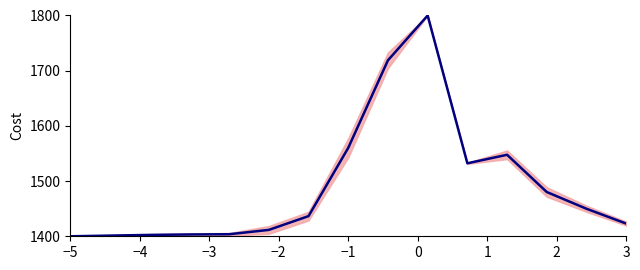

Reading right to left, list all the values displayed in this chart.

1423.0	1449.9	1480.2	1547.6	1532.2	1800.0	1718.8	1560.2	1436.5	1411.6	1403.7	1403.3	1402.5	1401.2	1400.0